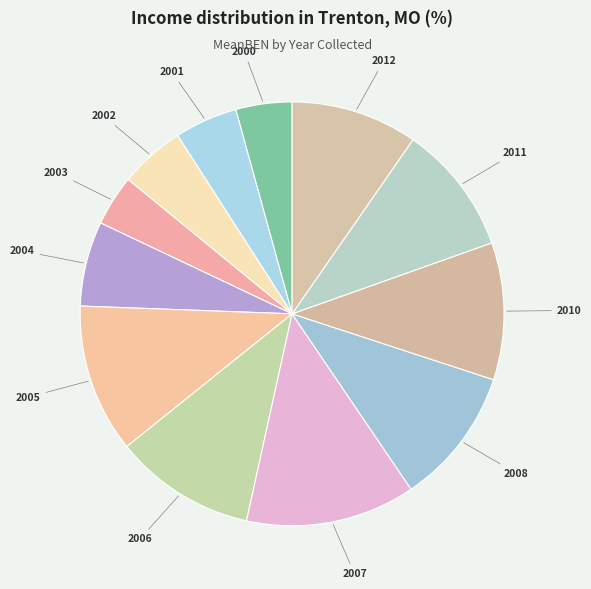

Count the number of slices in the pie.

12